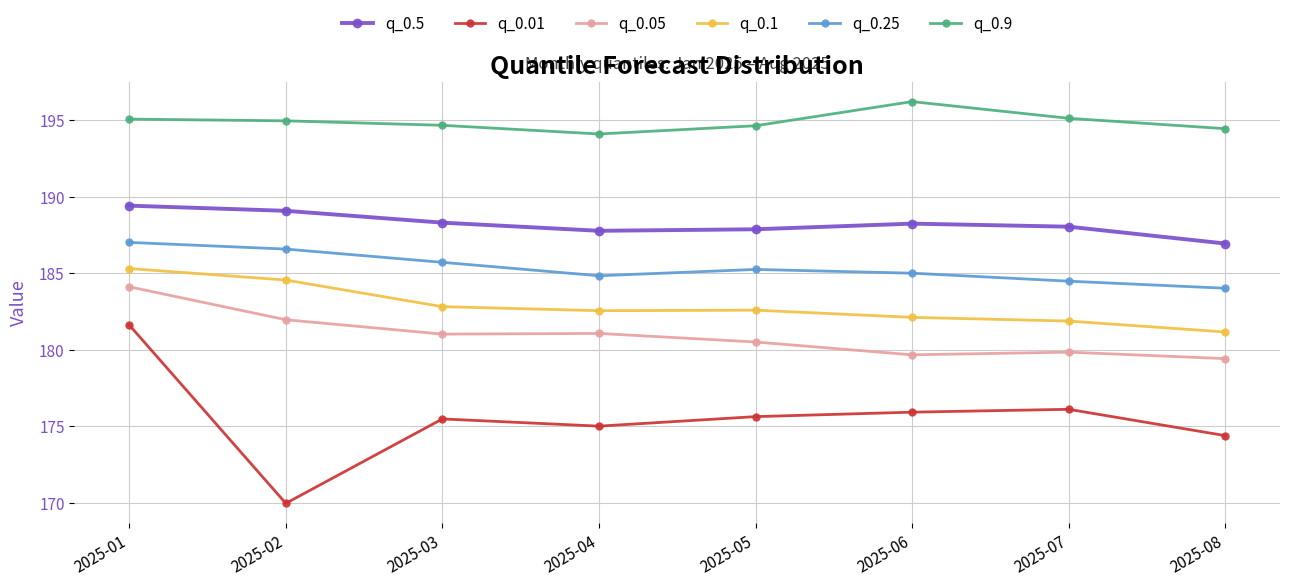

What is the total value across all series at 2025-02?

1107.1